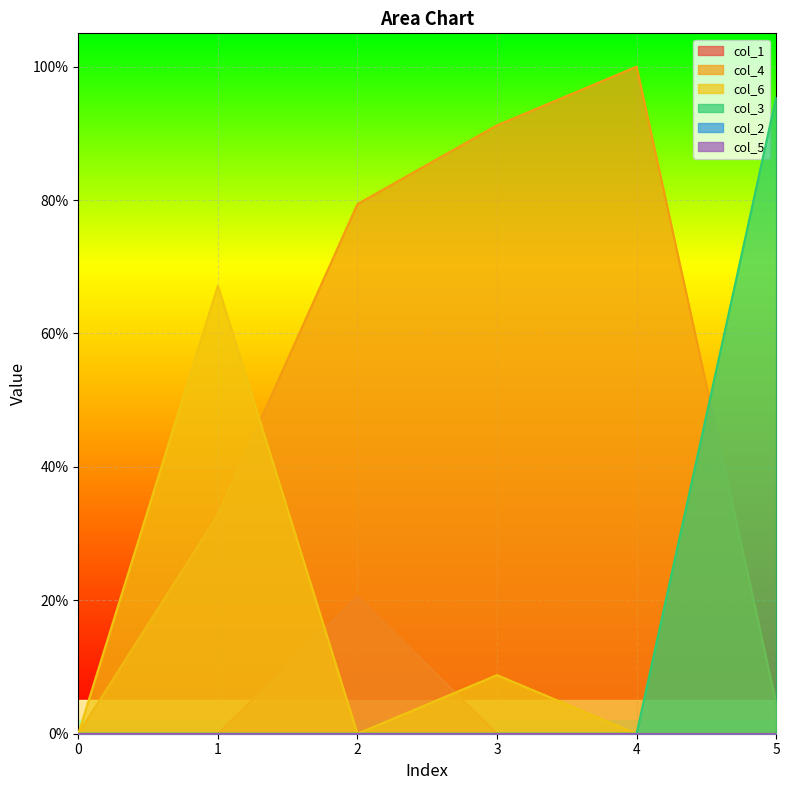

How many intersections are there between col_4 and col_3?

1